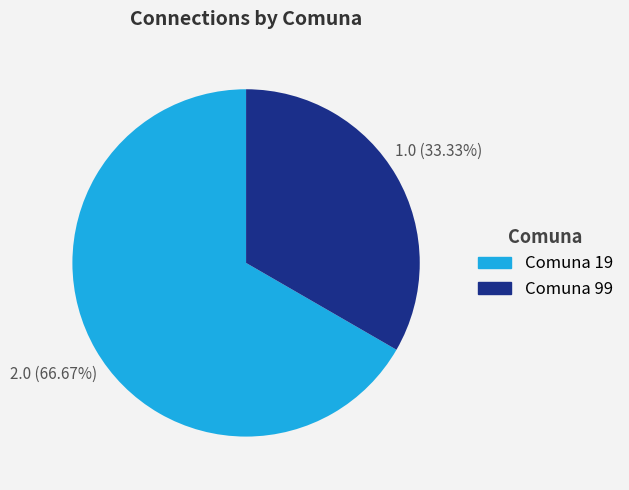

Is there any slice that represents more than half of the pie?

Yes